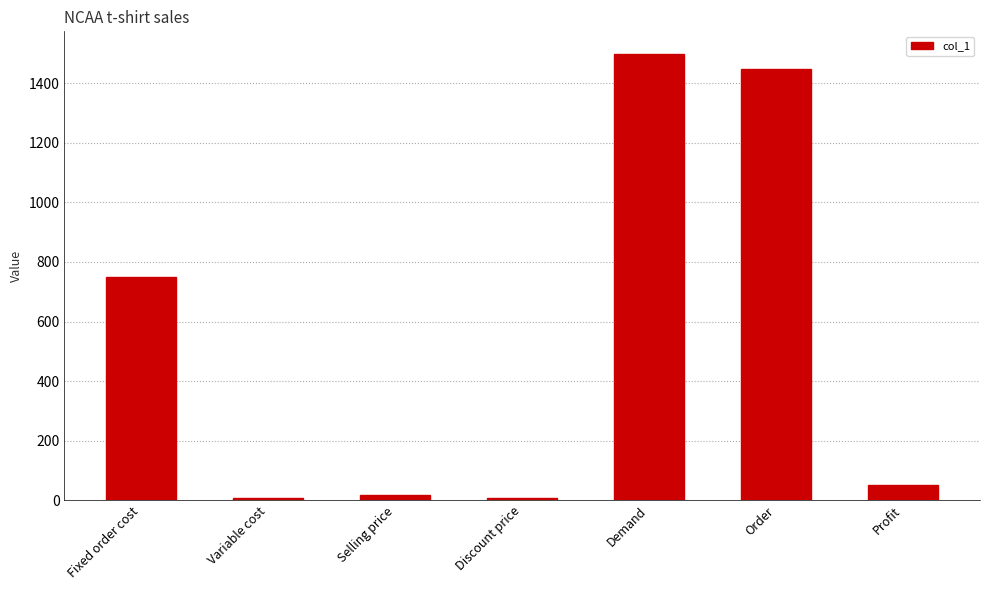

How many distinct data groups are displayed?

1